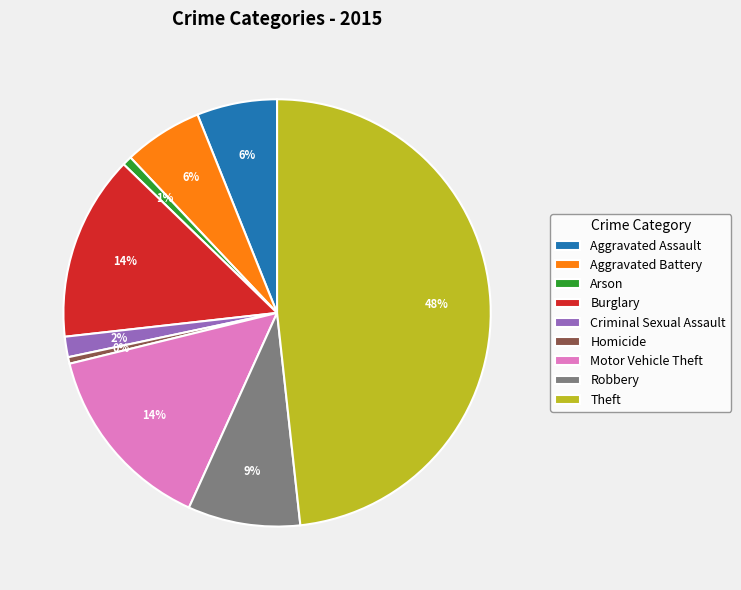

How many segments does this pie chart have?

9